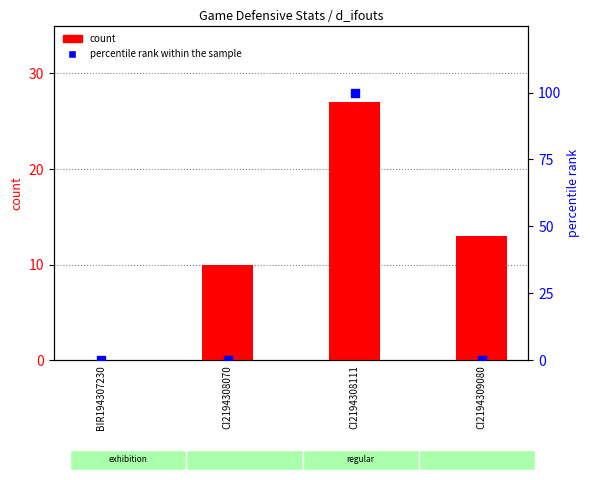

At which category is the sum across all series the highest?

CI2194308111